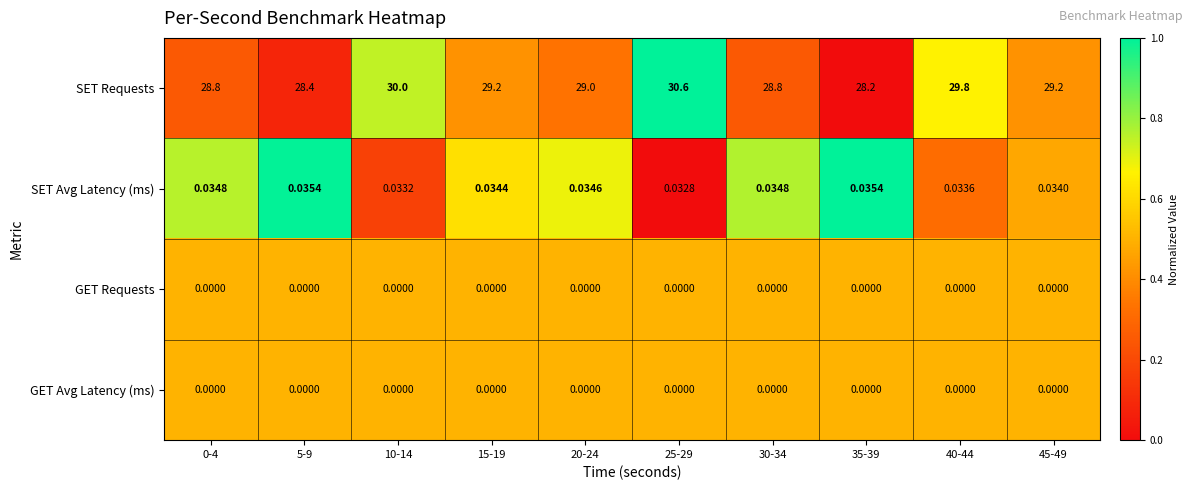

Is the value of GET Avg Latency (ms) at 30-34 greater than the value of SET Requests at 0-4?

No